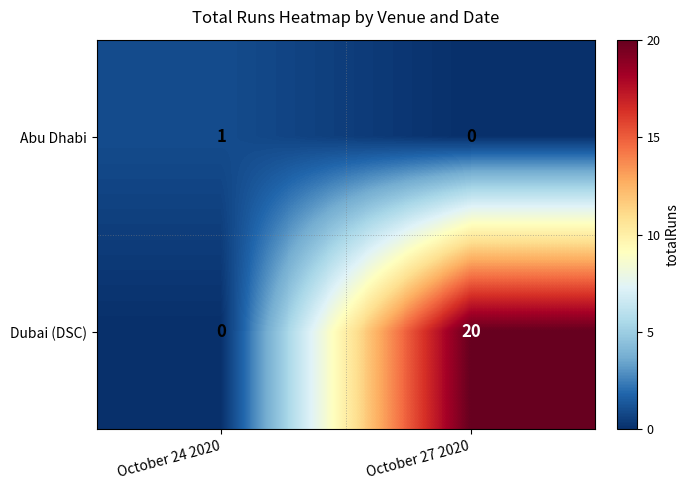

How many data points does each series have?

2